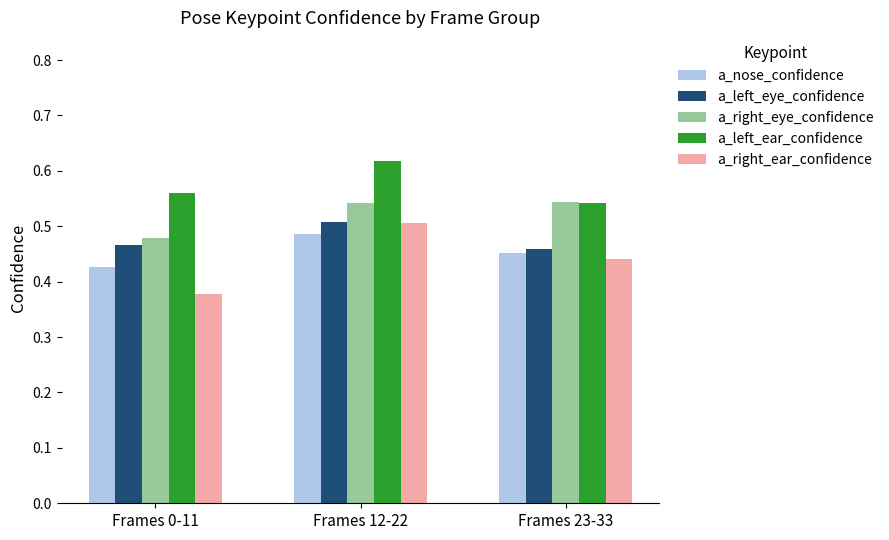

Which label corresponds to the largest value in the chart?

Frames 12-22